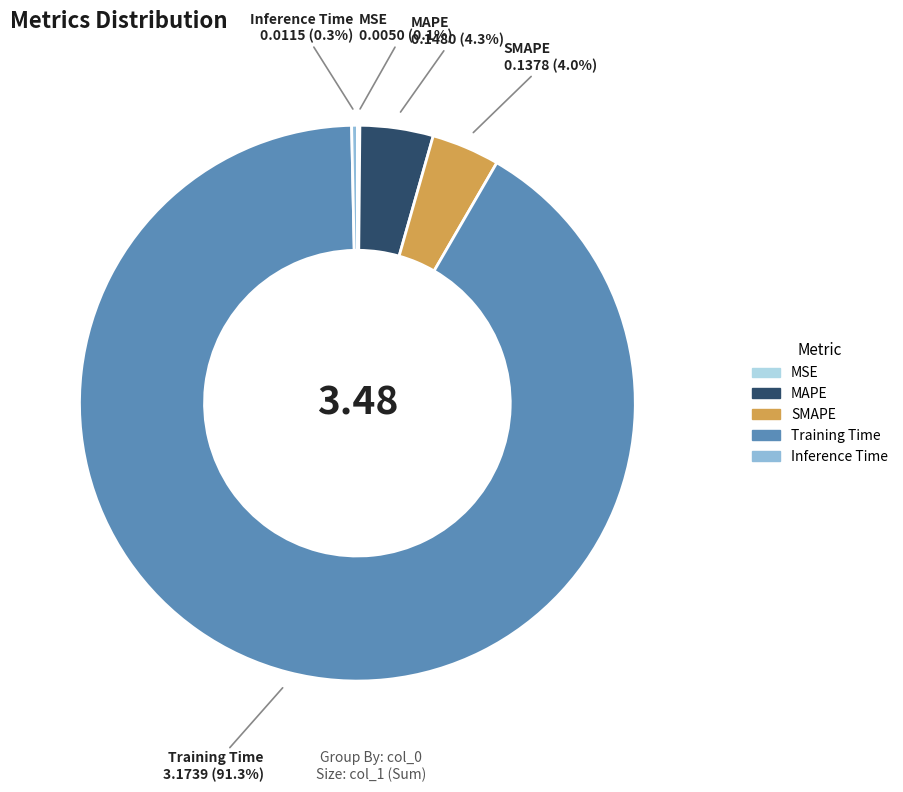

Does Inference Time account for over 50% of the chart?

No